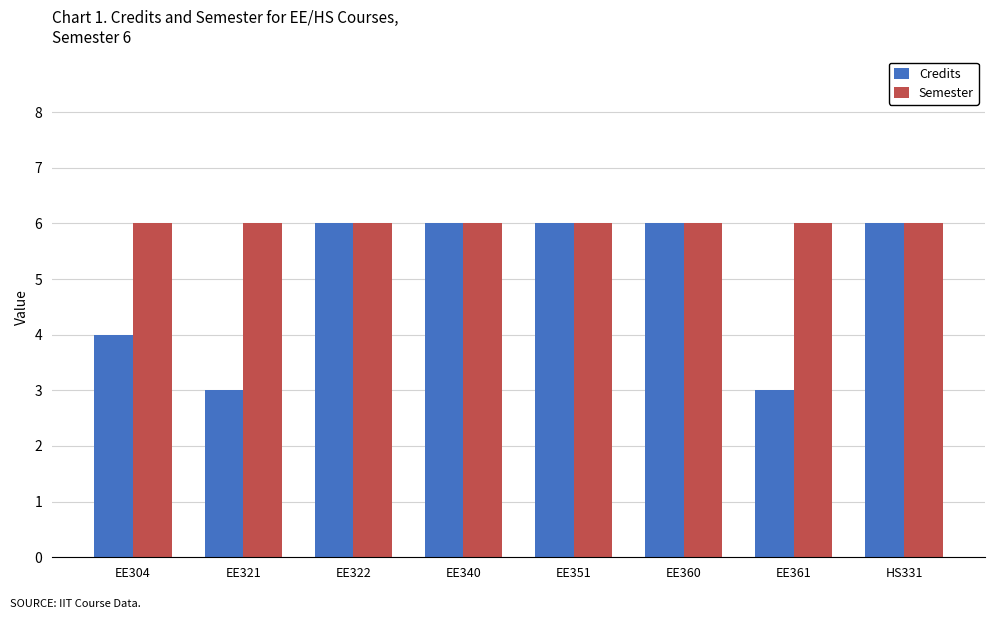

What is the lowest value of the Semester series?

6